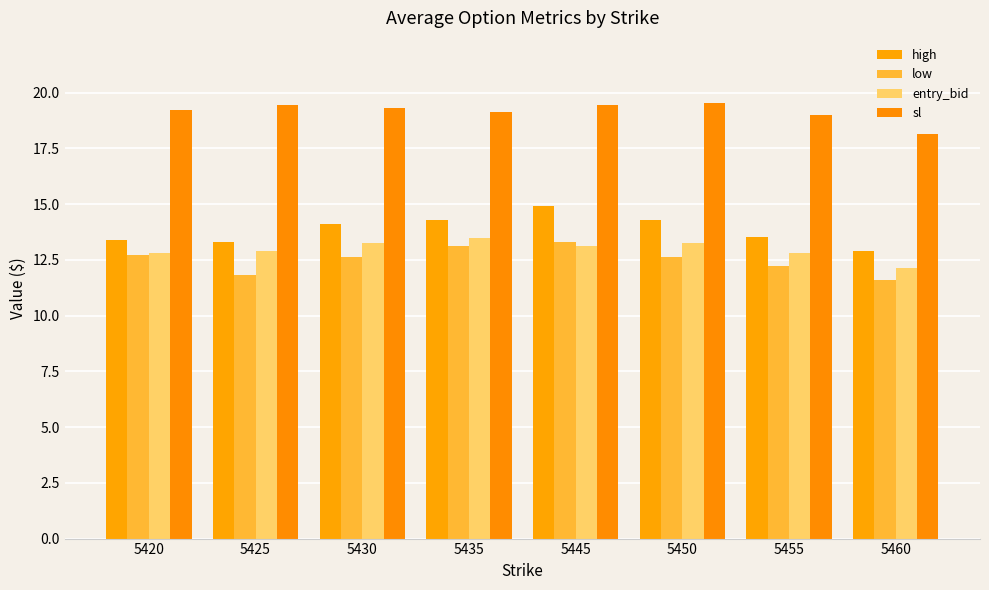

How many bars are there in total?

32